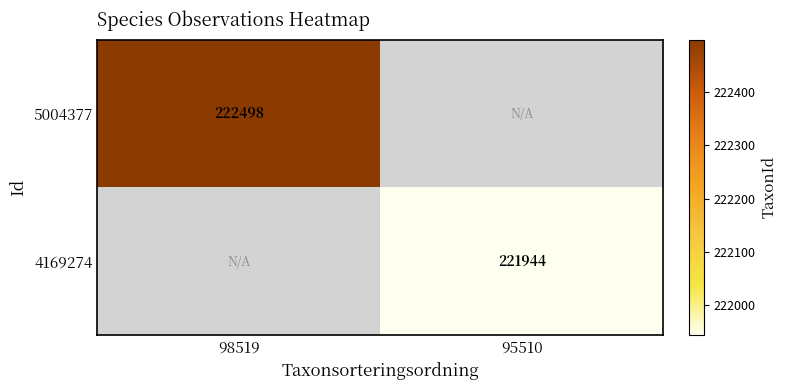

What is the maximum value shown in the chart?

222498